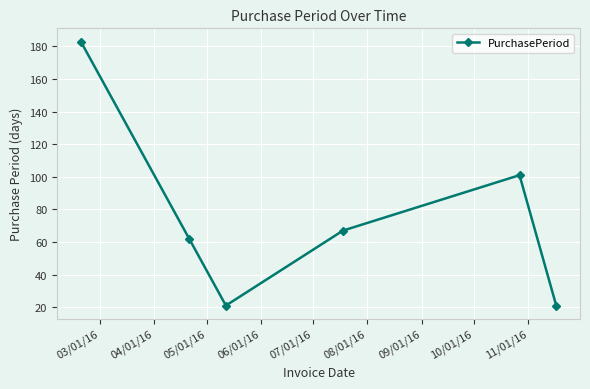

What is the smallest value displayed?

21